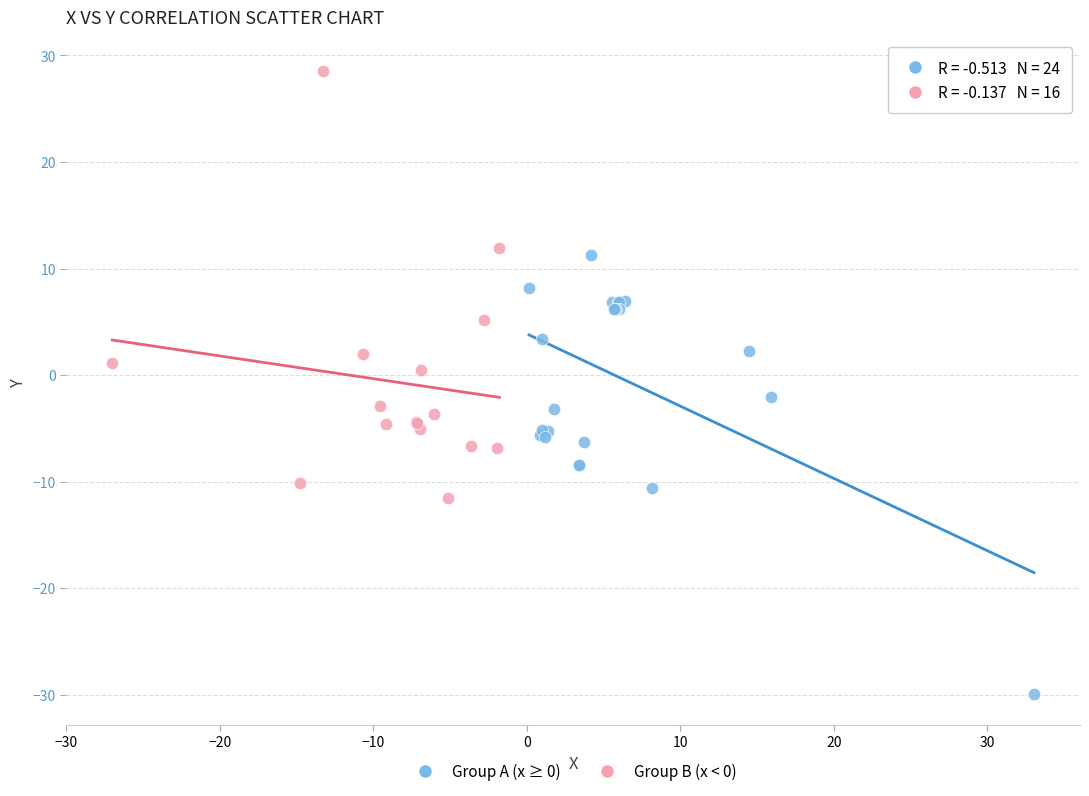

Which series contains the lowest Y value?

Group A (x ≥ 0)